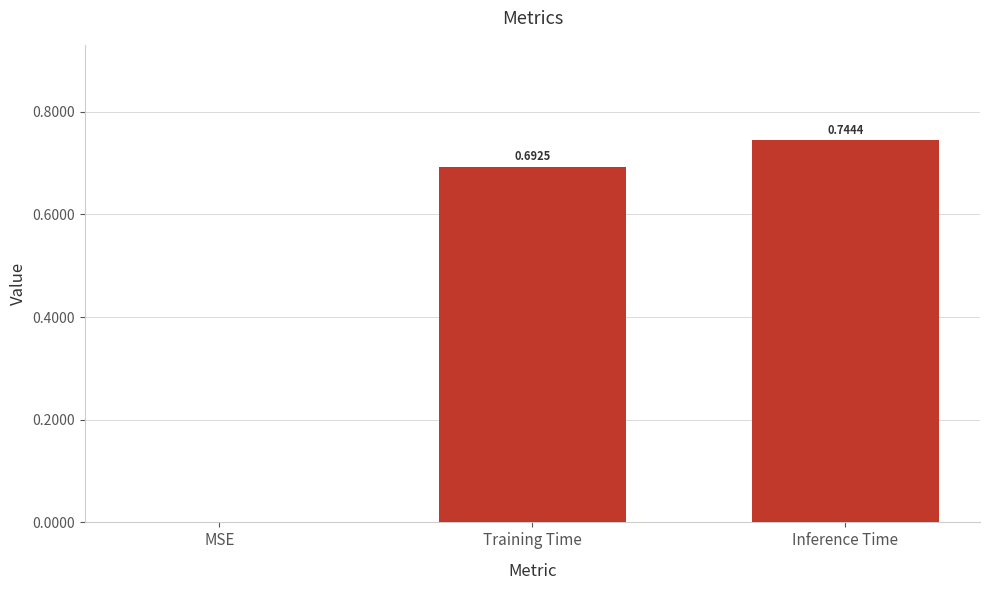

Where is the data nearest to the value 0?

MSE